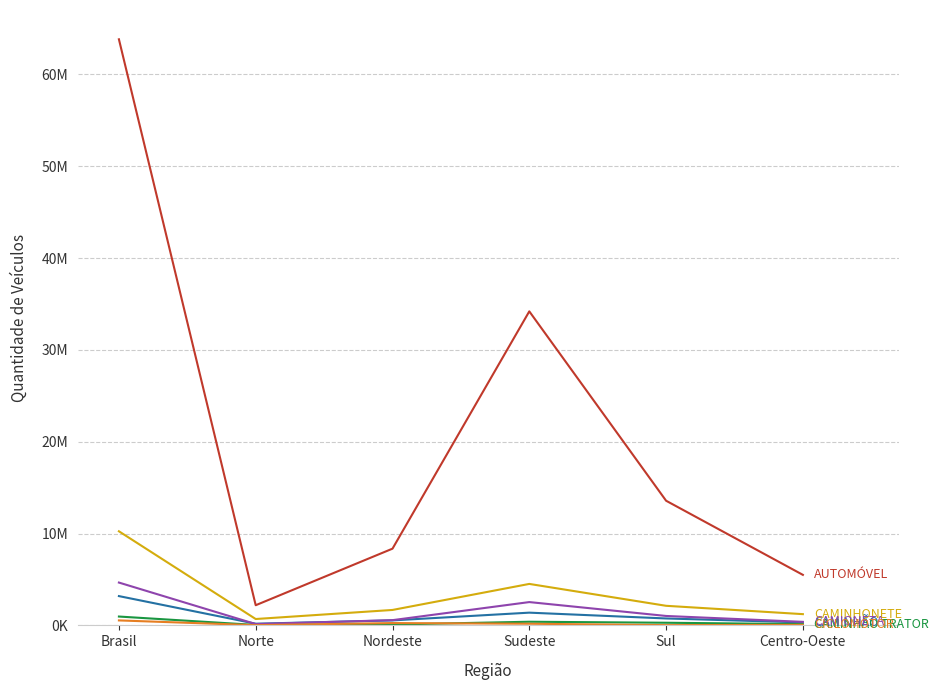

At which category does the chart reach its peak across all series?

Brasil